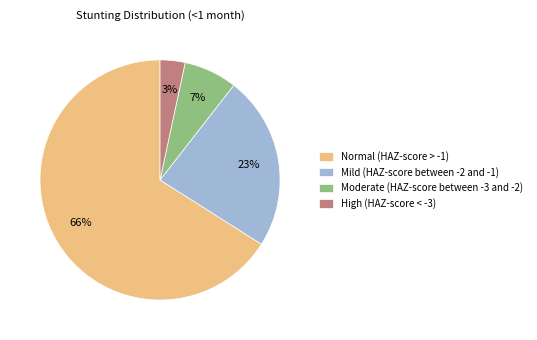

Which slice is the smallest?

High (HAZ-score < -3)